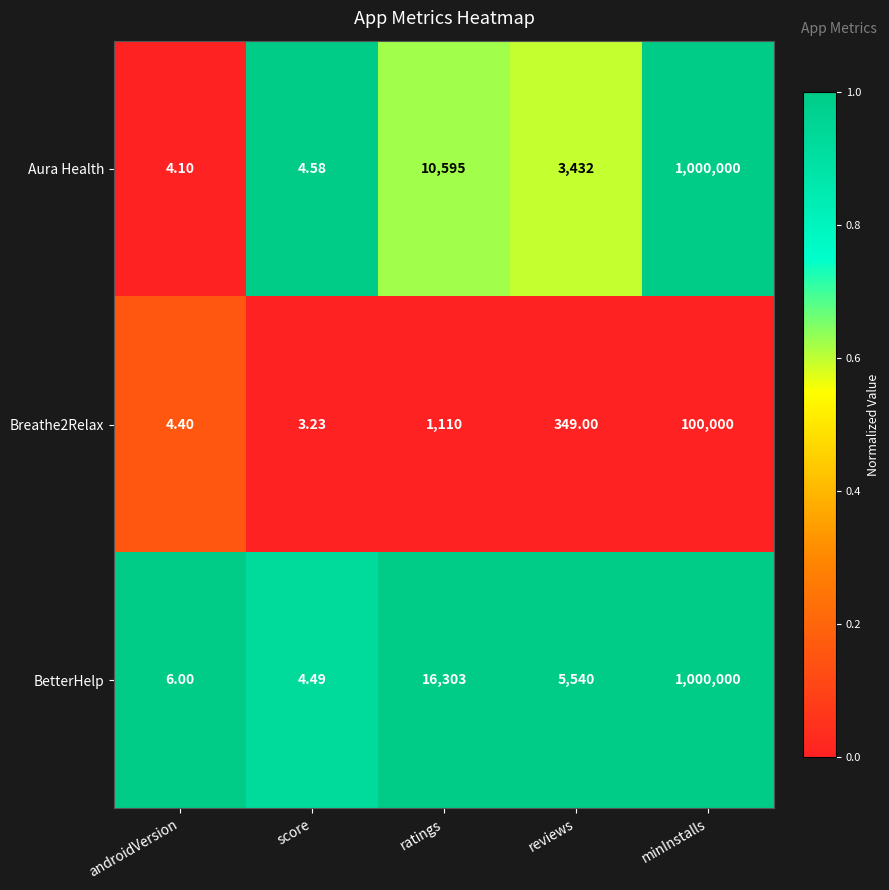

Which series changed the most between reviews and minInstalls?

Aura Health